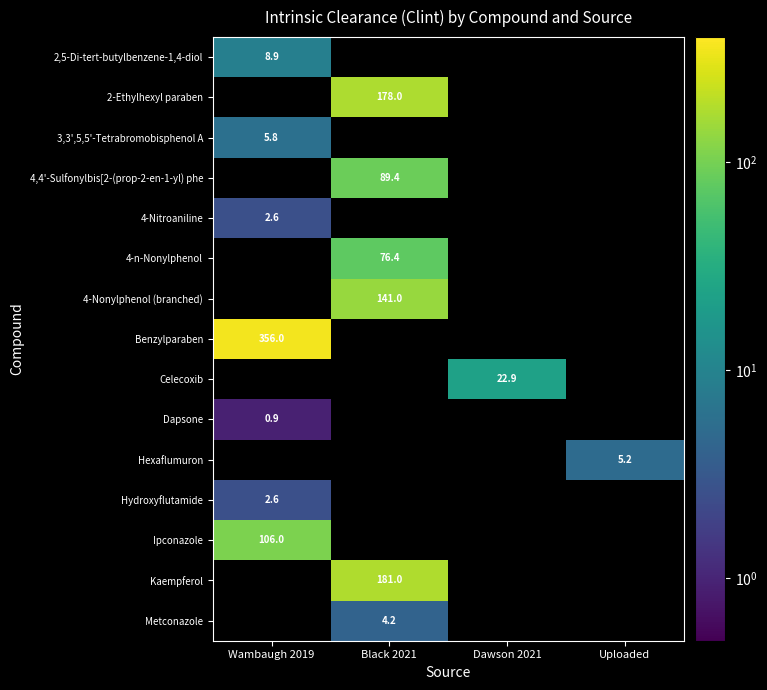

Is it true that 2,5-Di-tert-butylbenzene-1,4-diol equals 15.7 at Wambaugh 2019?

False